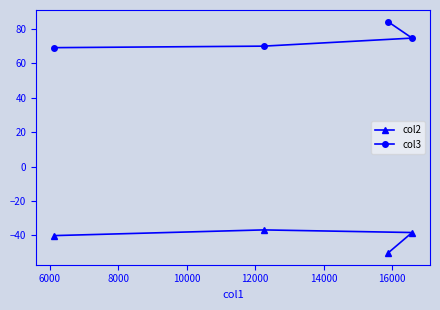

At how many categories does at least one series exceed 17?

4